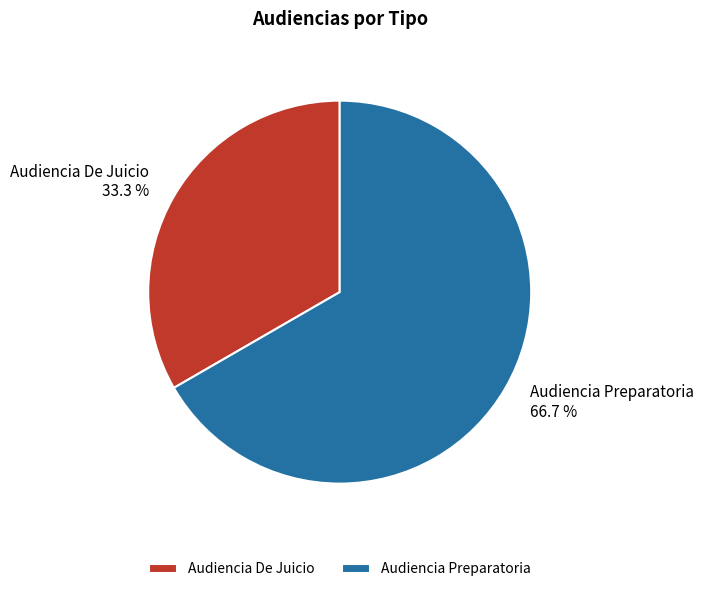

Is Audiencia De Juicio the majority of the pie?

No